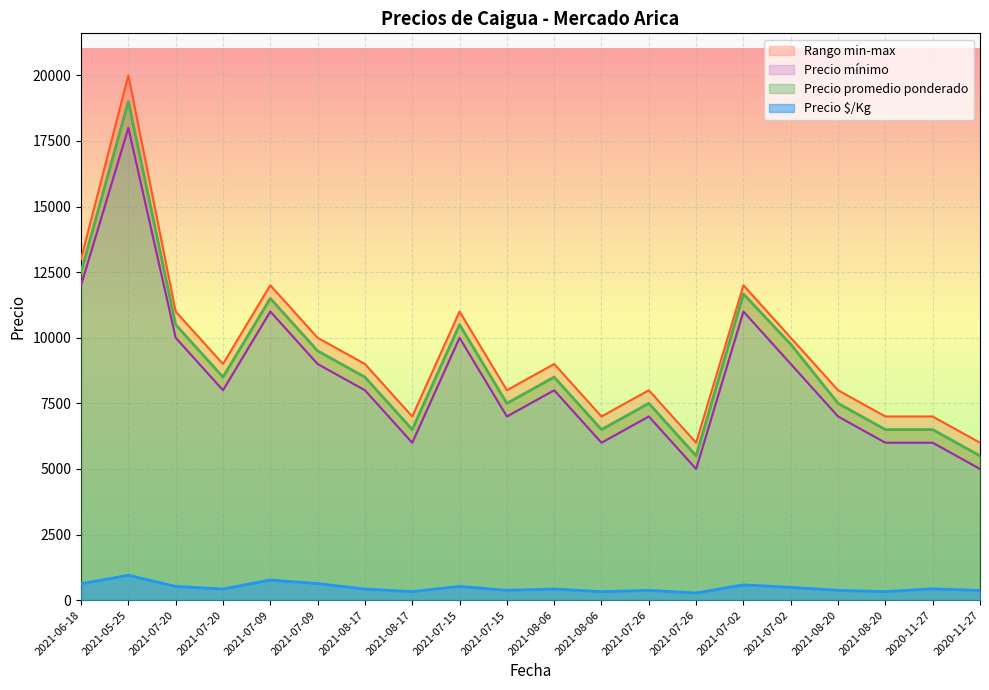

What is the sum of the Precio §/Kg values at 2021-08-06 and 2021-07-15?

950